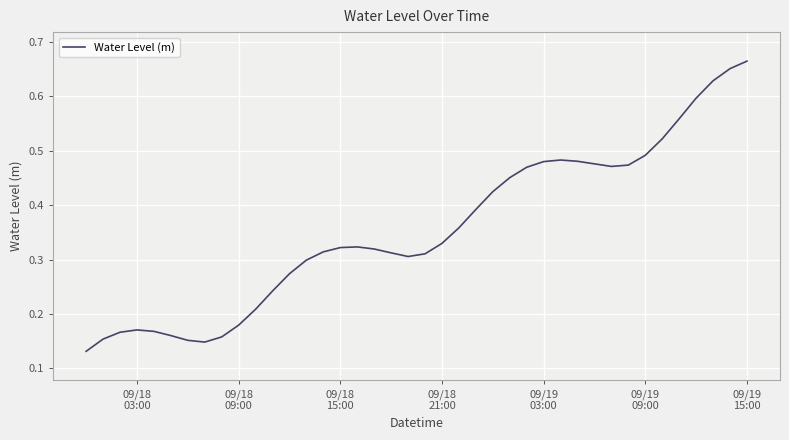

How many points are lower than both their immediate neighbors (excluding endpoints)?

3